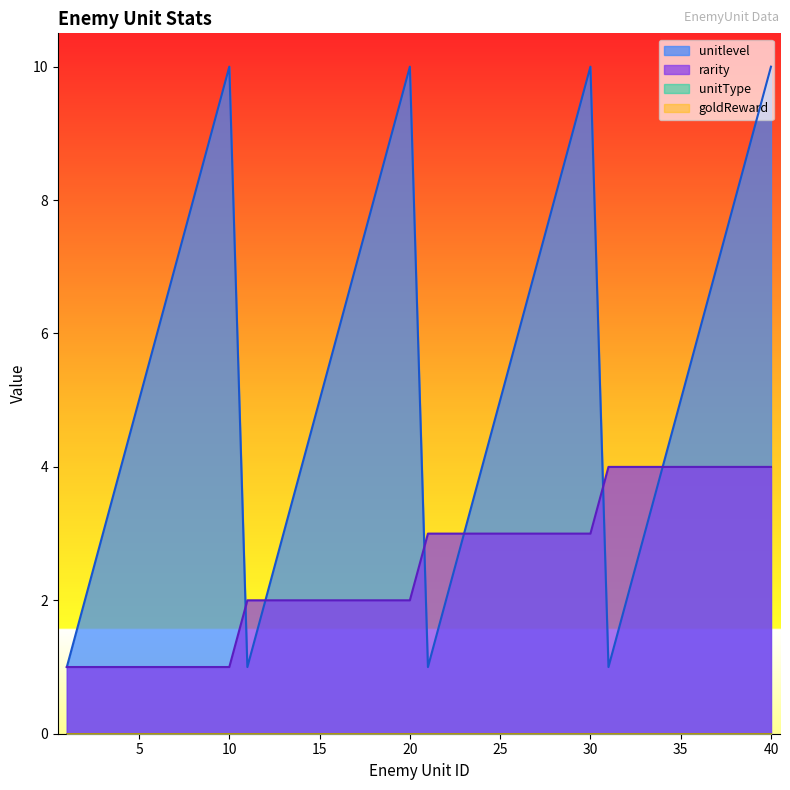

Where does the rarity series first go above 3?

31